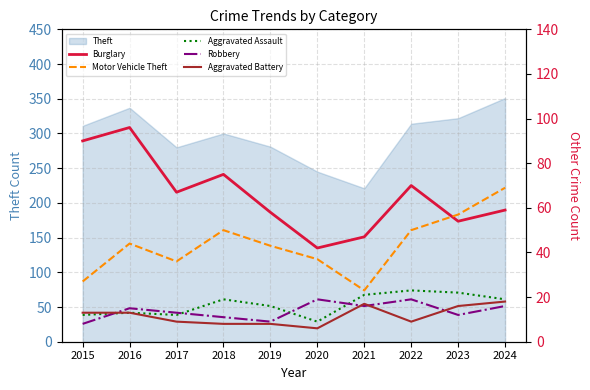

At which label does Burglary reach its peak?

2016